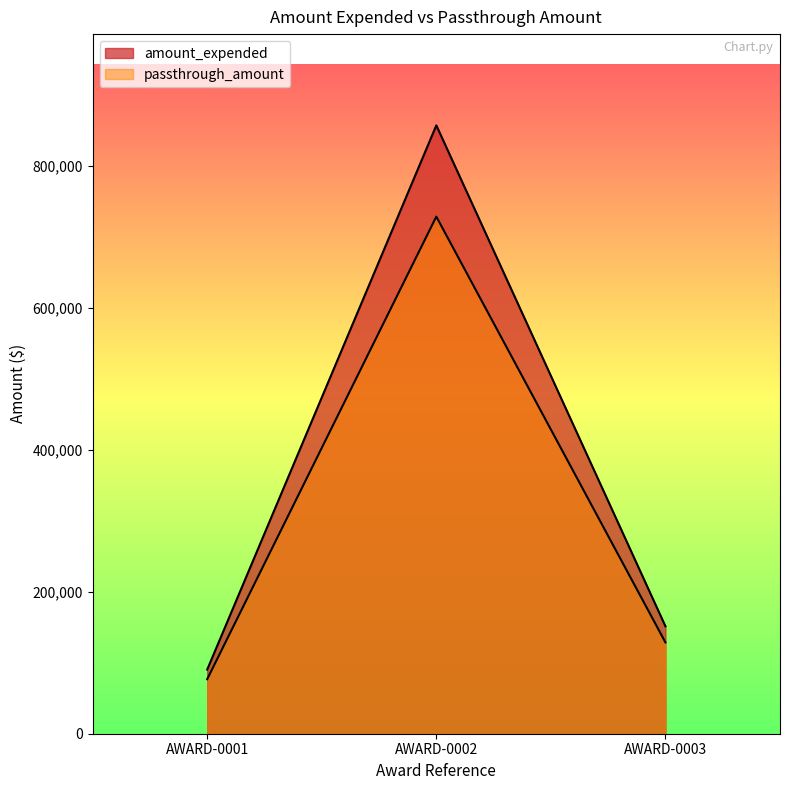

The amount_expended series shows 544234.7 at AWARD-0002. True or false?

False